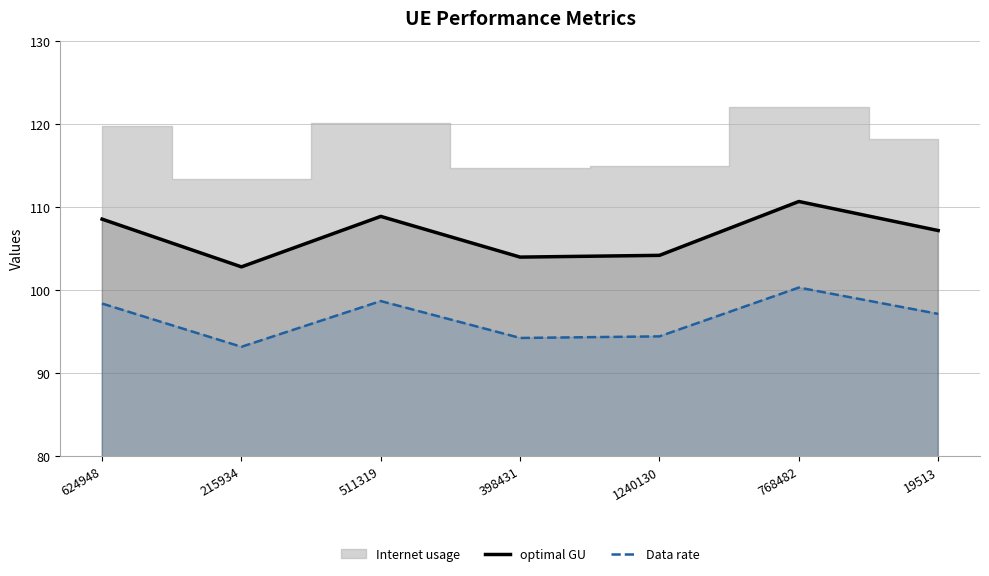

The Data rate series shows 164.4 at 398431. True or false?

False